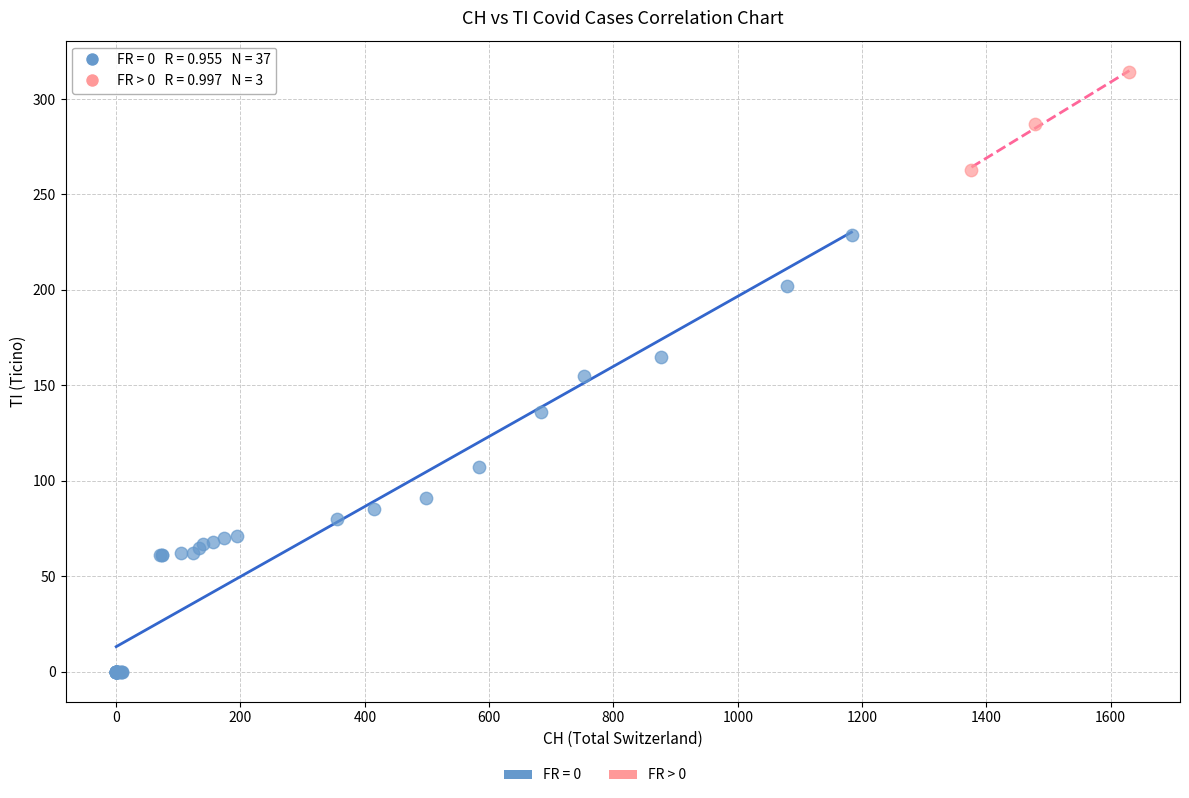

Which series has the widest spread of Y values?

FR = 0